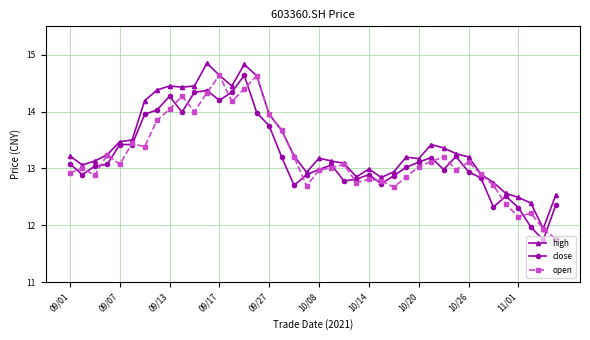

Which series has the largest total across all categories?

high